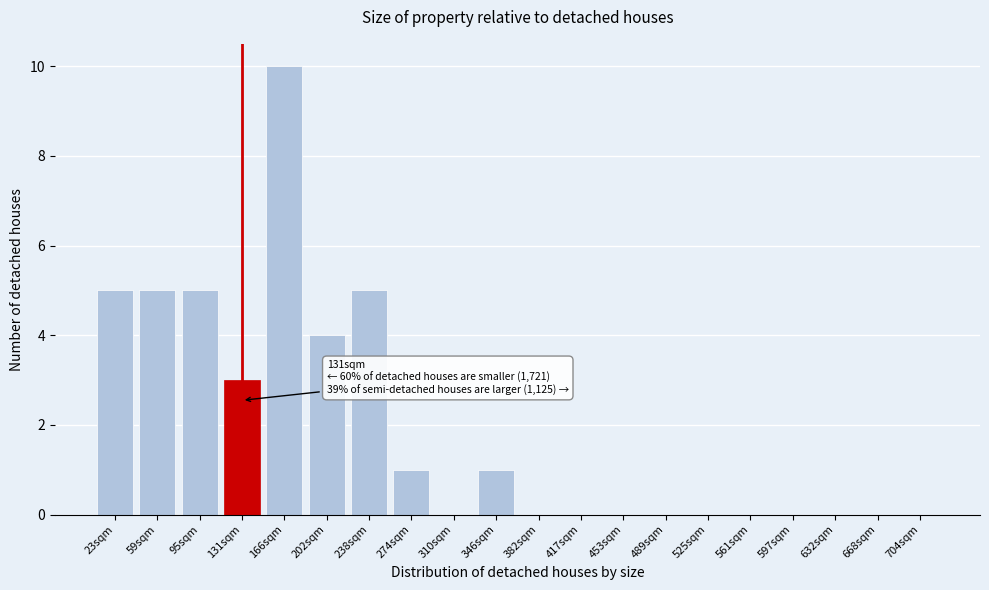

Reading left to right, extract all data points from this chart.

23sqm=5	59sqm=5	95sqm=5	131sqm=3	166sqm=10	202sqm=4	238sqm=5	274sqm=1	310sqm=0	346sqm=1	382sqm=0	417sqm=0	453sqm=0	489sqm=0	525sqm=0	561sqm=0	597sqm=0	632sqm=0	668sqm=0	704sqm=0